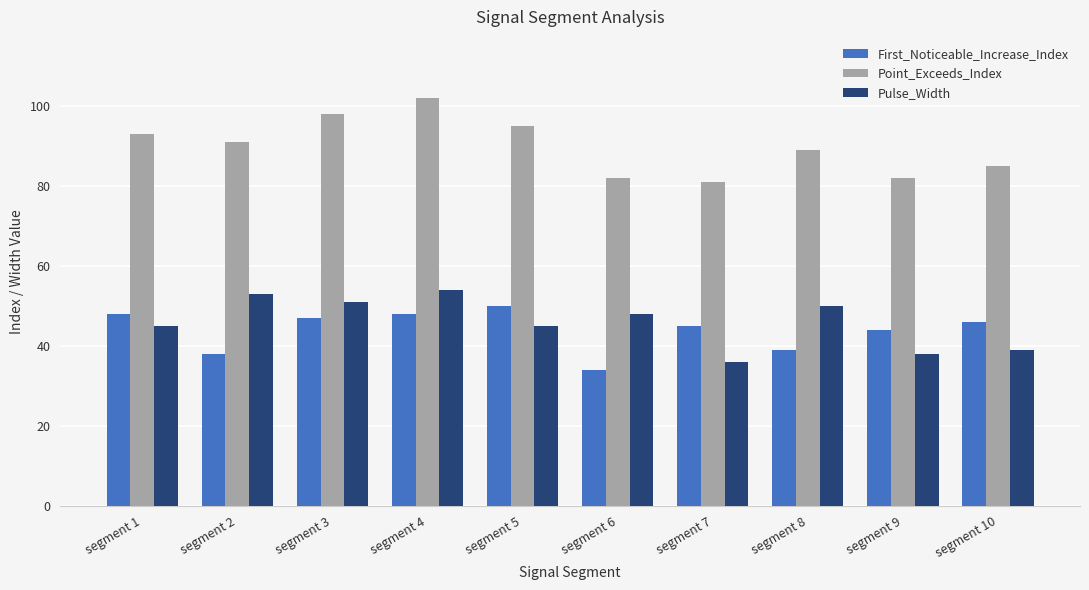

How many bars are there in total?

30